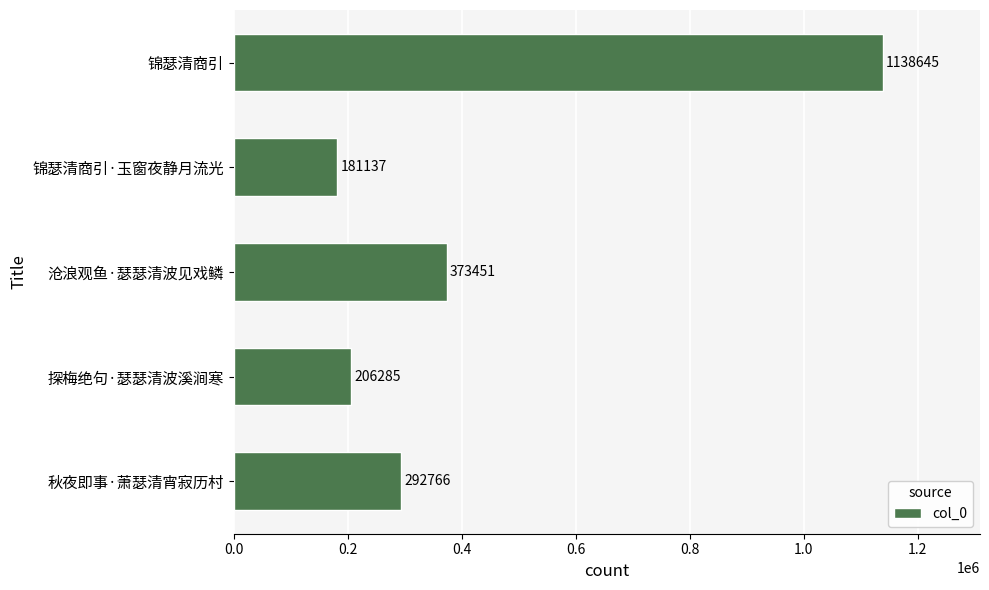

Reading top to bottom, list all the values displayed in this chart.

锦瑟清商引=1138645	锦瑟清商引·玉窗夜静月流光=181137	沧浪观鱼·瑟瑟清波见戏鳞=373451	探梅绝句·瑟瑟清波溪涧寒=206285	秋夜即事·萧瑟清宵寂历村=292766